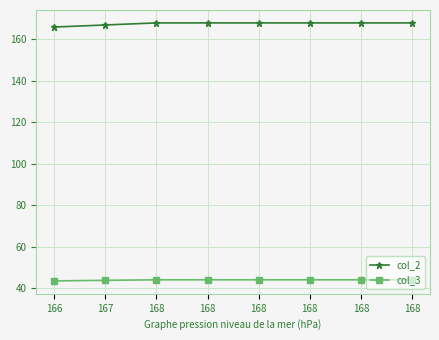

Which series changed the most between 168 and 168?

col_2